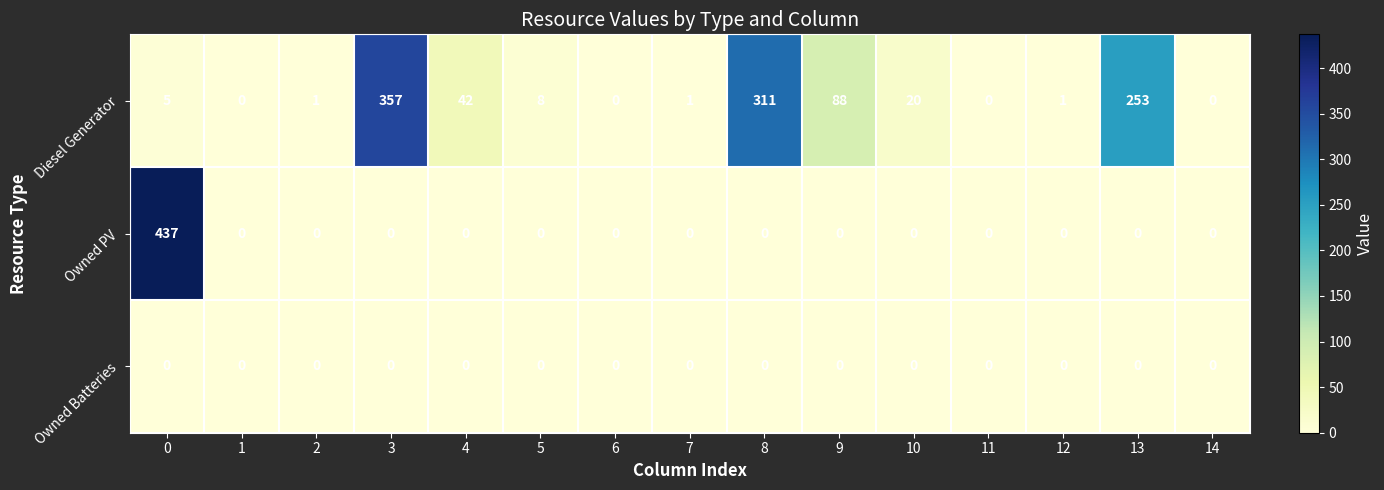

Rank the series by their average value, from highest to lowest.

Diesel Generator, Owned PV, Owned Batteries